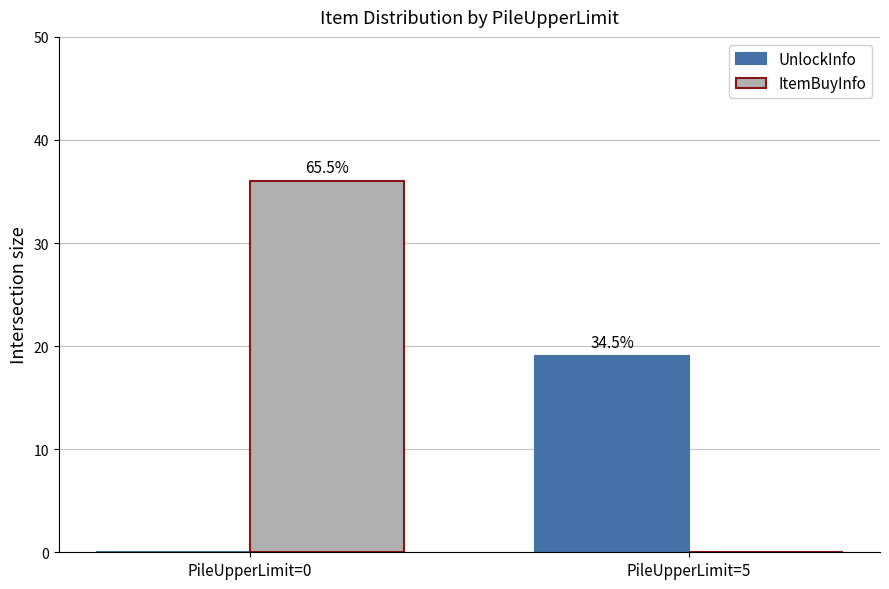

What is the total value across all series at PileUpperLimit=0?

36